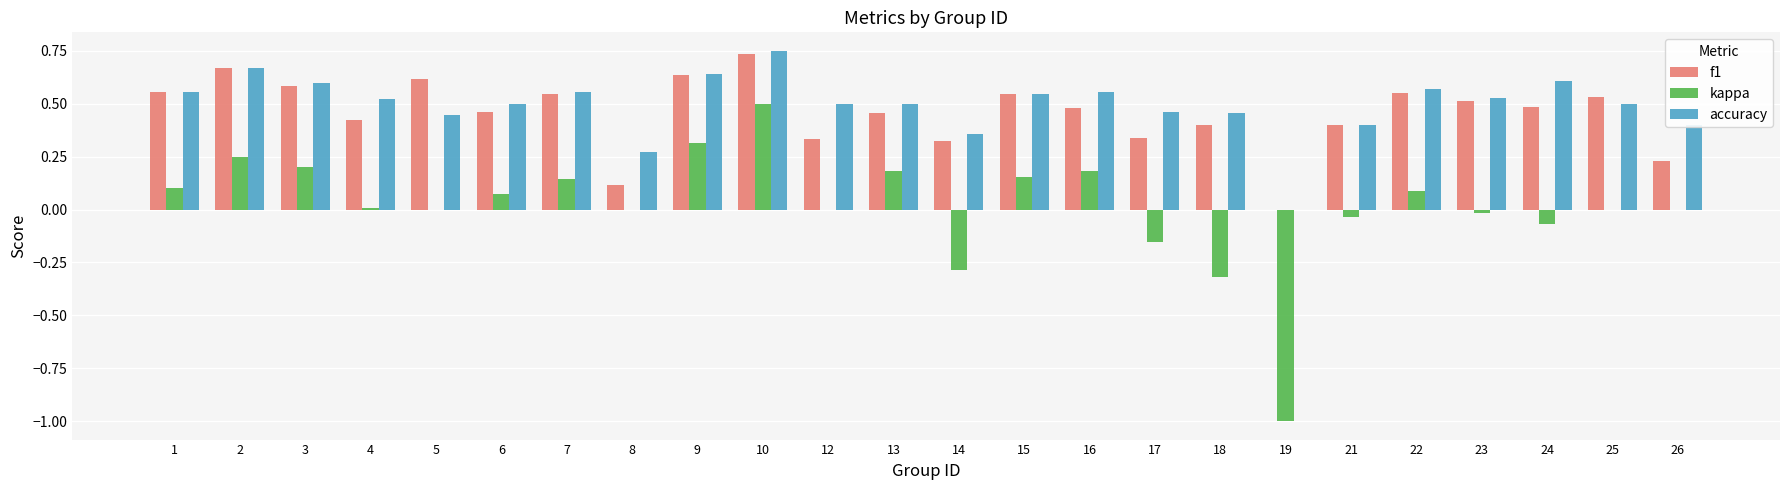

What is the total value across all series at 3?

1.4